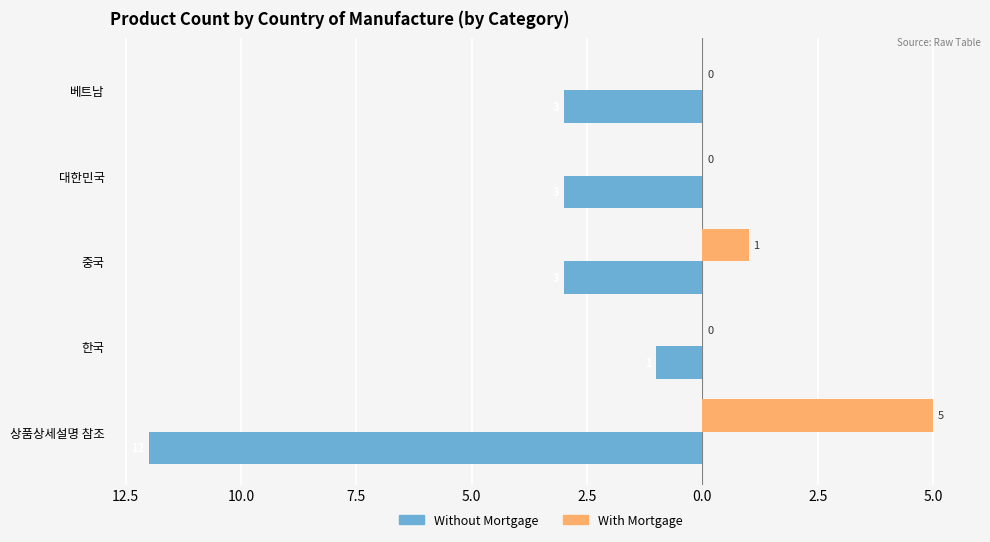

At how many categories does at least one series exceed 4?

1